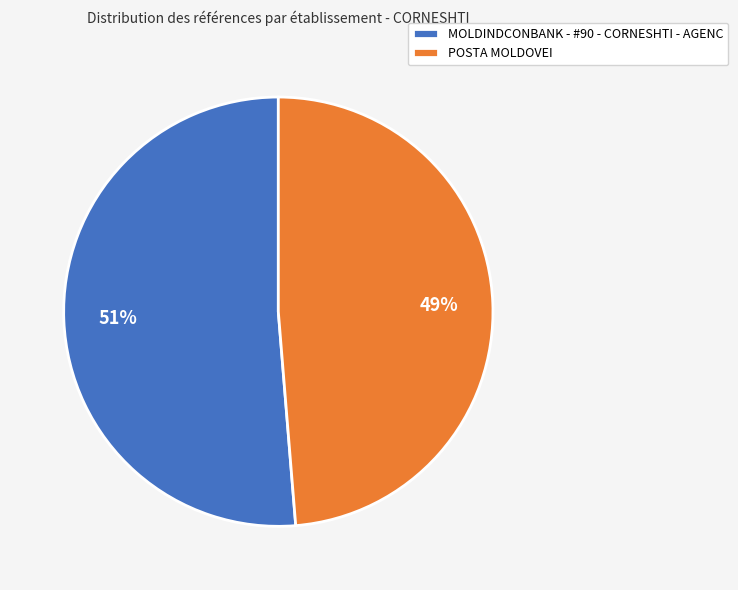

Is it true that POSTA MOLDOVEI is 49% of the pie?

True